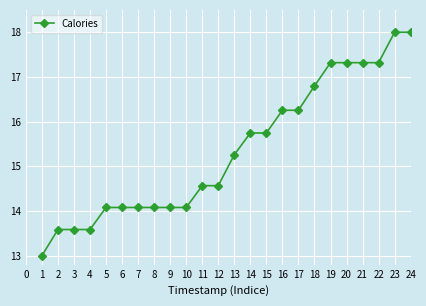

Read the value at 20.

17.3